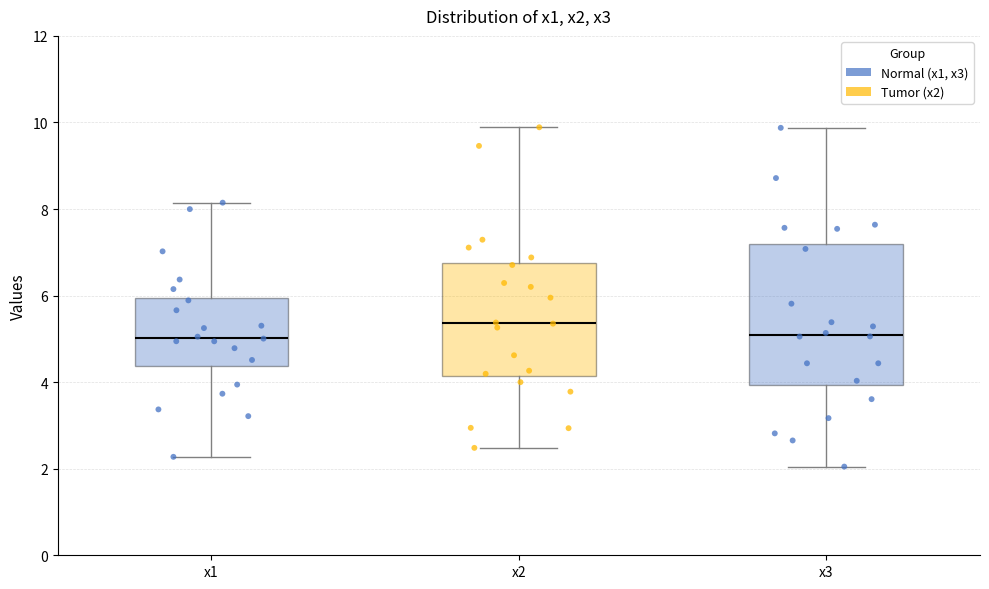

Reading left to right, read every box against the y-axis: the position of its median line, the range the box covers, and the ends of its whiskers. The values are not printed on the chart, so give them approximately, as read against the axis.

x1: median 5.0, box 4.4 to 6.0, whiskers 2.2 to 8.2
x2: median 5.4, box 4.2 to 6.8, whiskers 2.4 to 9.8
x3: median 5.0, box 4.0 to 7.2, whiskers 2.0 to 9.8